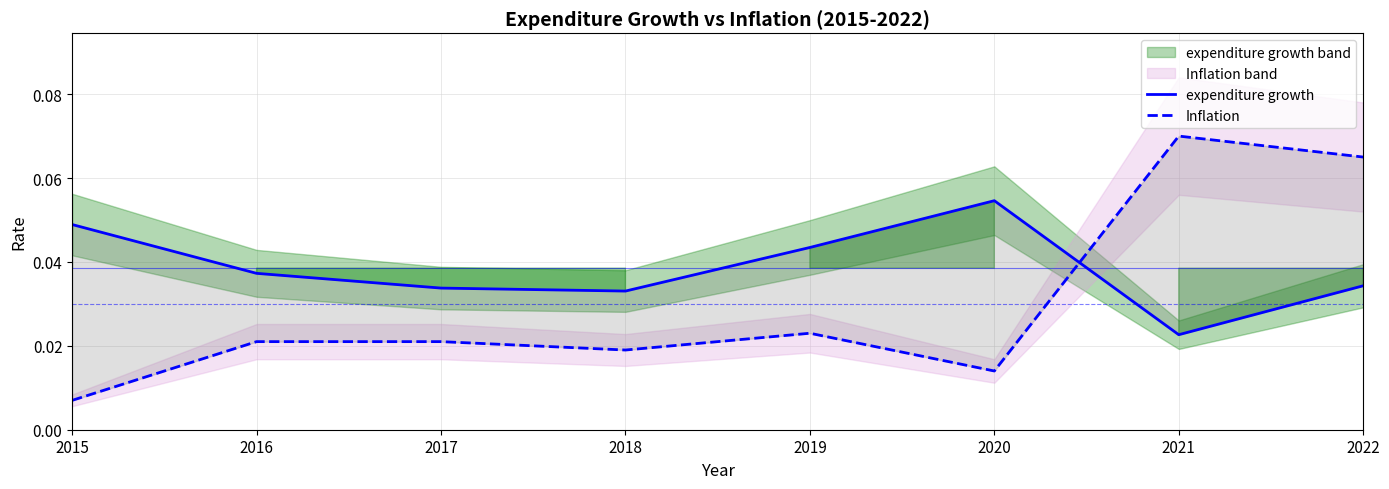

Between 2020 and 2021, which series saw the biggest shift?

Inflation